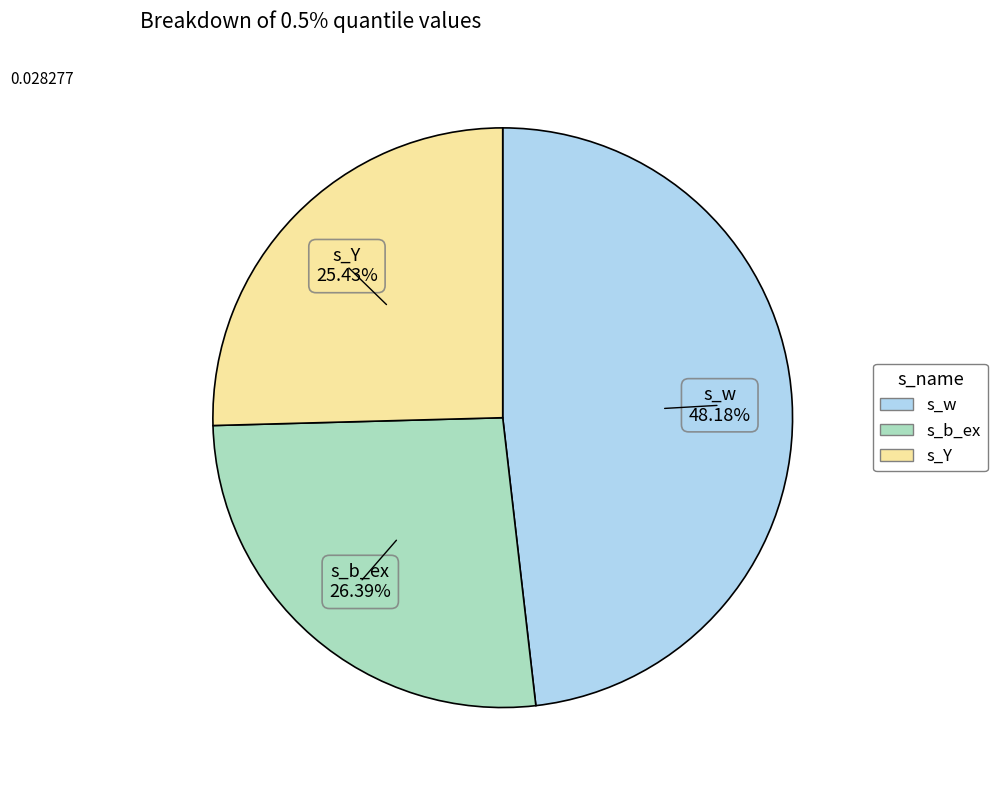

To the nearest percent, what is the difference between the largest and smallest slice percentages?

23%